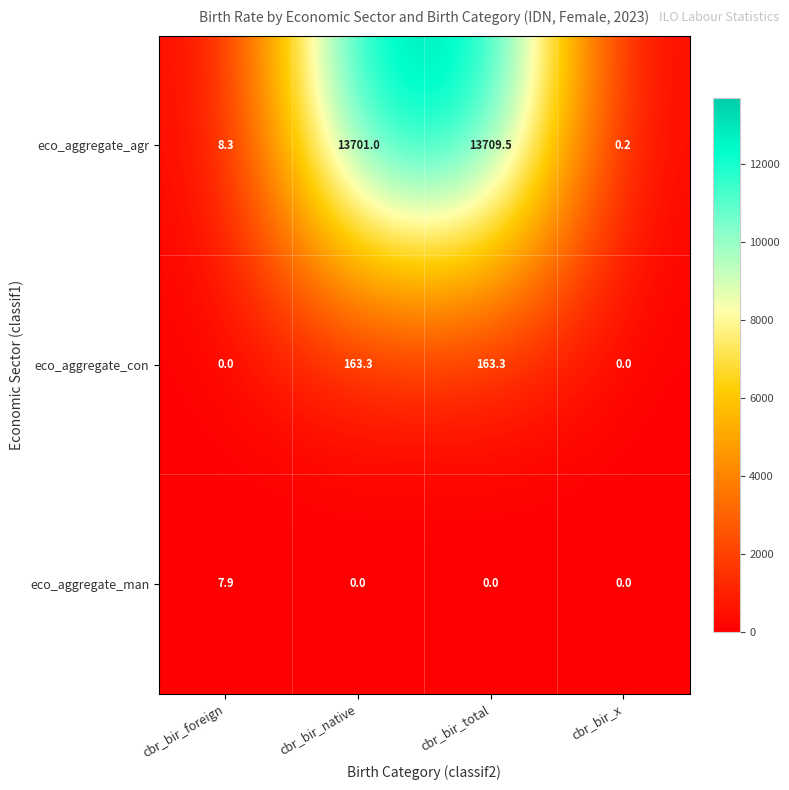

The value of eco_aggregate_man at cbr_bir_x is 0.0. True or false?

True